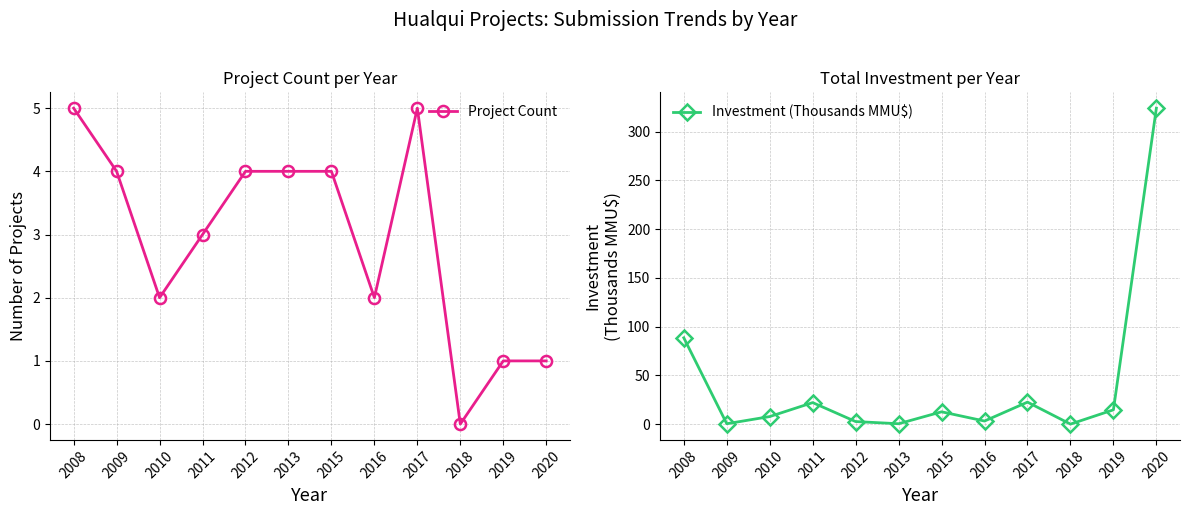

The value of Project Count at 2013 is 6.2. True or false?

False